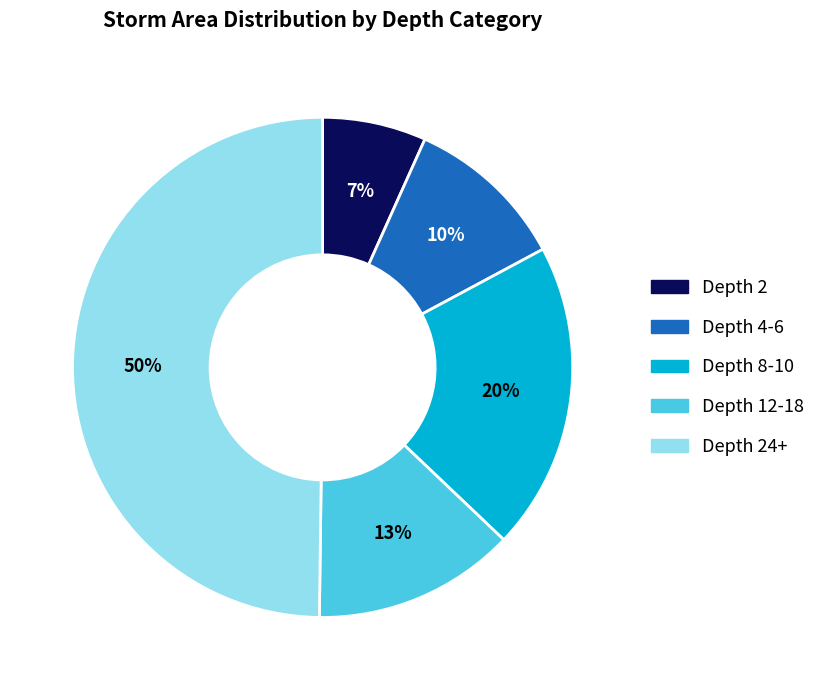

To the nearest percent, what is the difference between the largest and smallest slice percentages?

43%